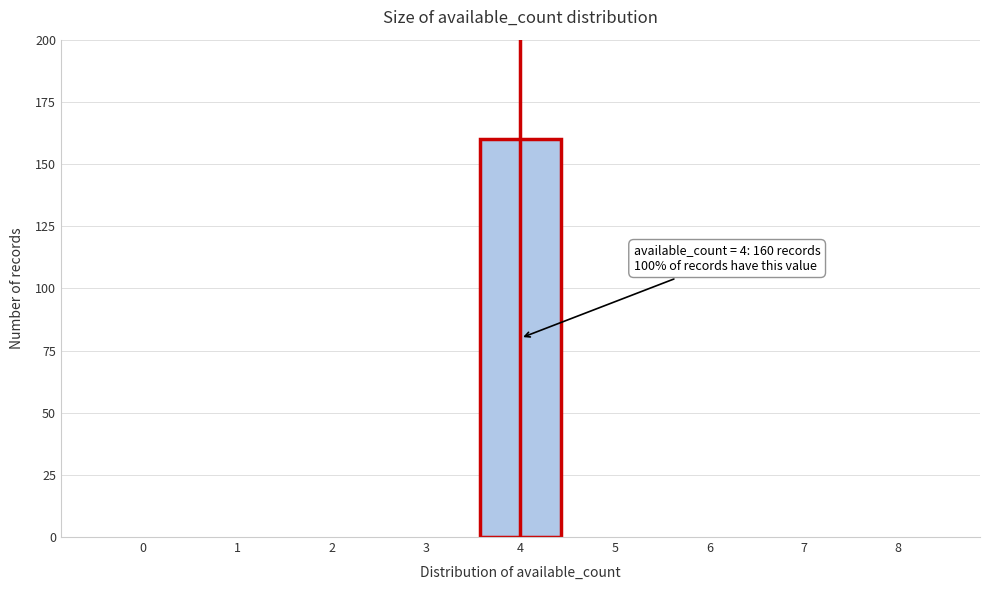

Reading left to right, extract all data points from this chart.

0=0	1=0	2=0	3=0	4=160	5=0	6=0	7=0	8=0